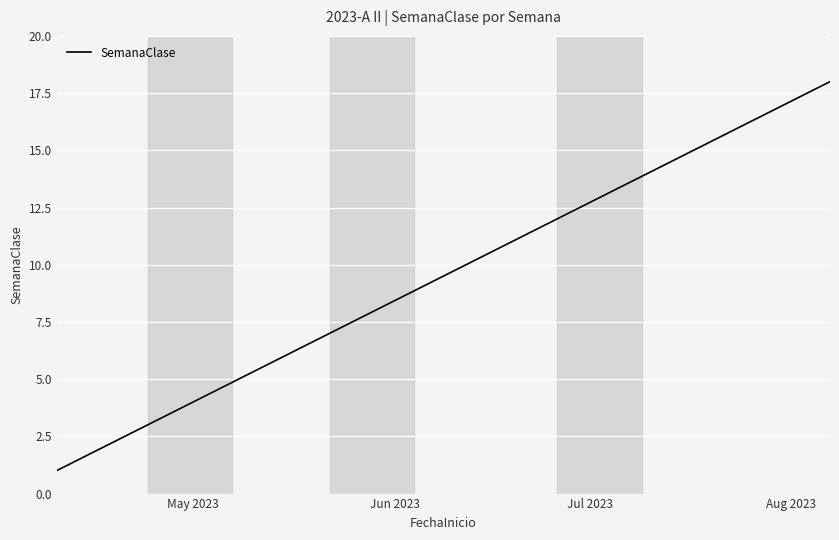

Reading left to right, what are all the values shown in this chart?

1	2	3	4	5	6	7	8	9	10	11	12	13	14	15	16	17	18